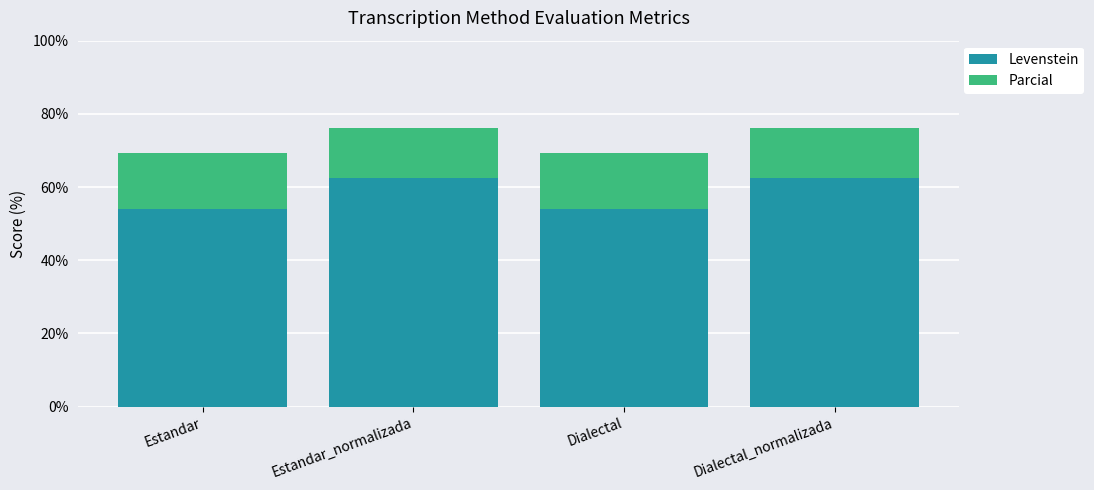

What are all the series names shown in the legend?

Levenstein, Parcial